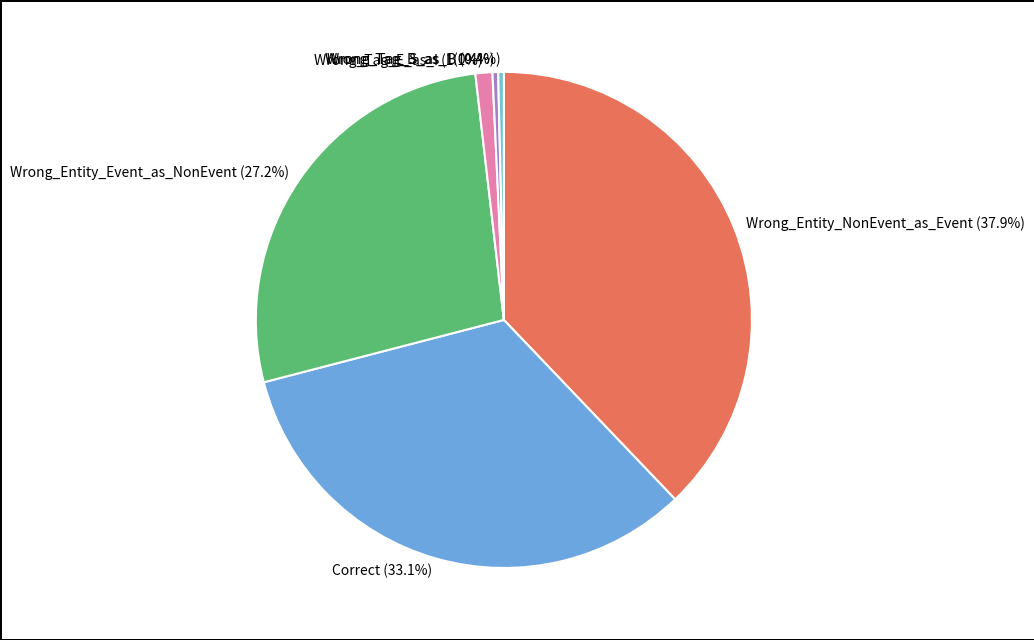

The Correct slice represents 33% of the pie. True or false?

True